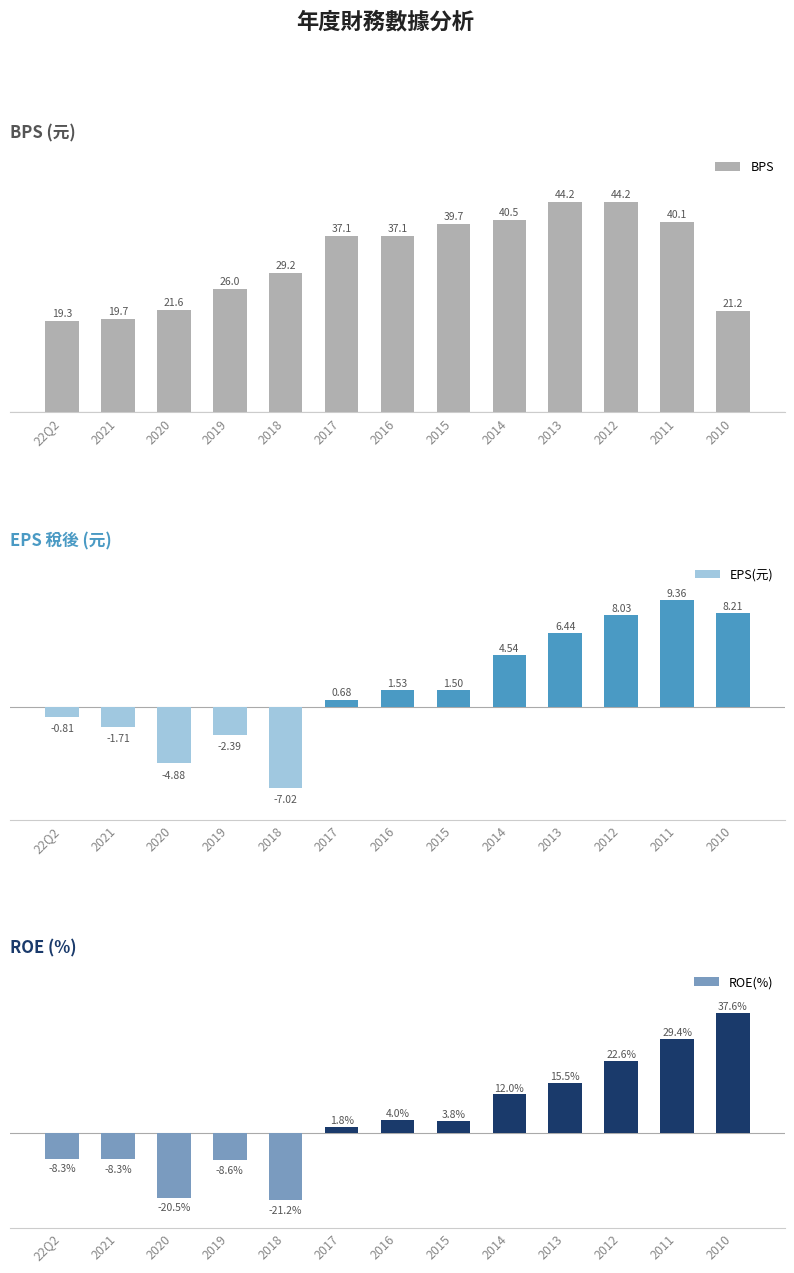

How many positive values does the ROE(%) series have?

8